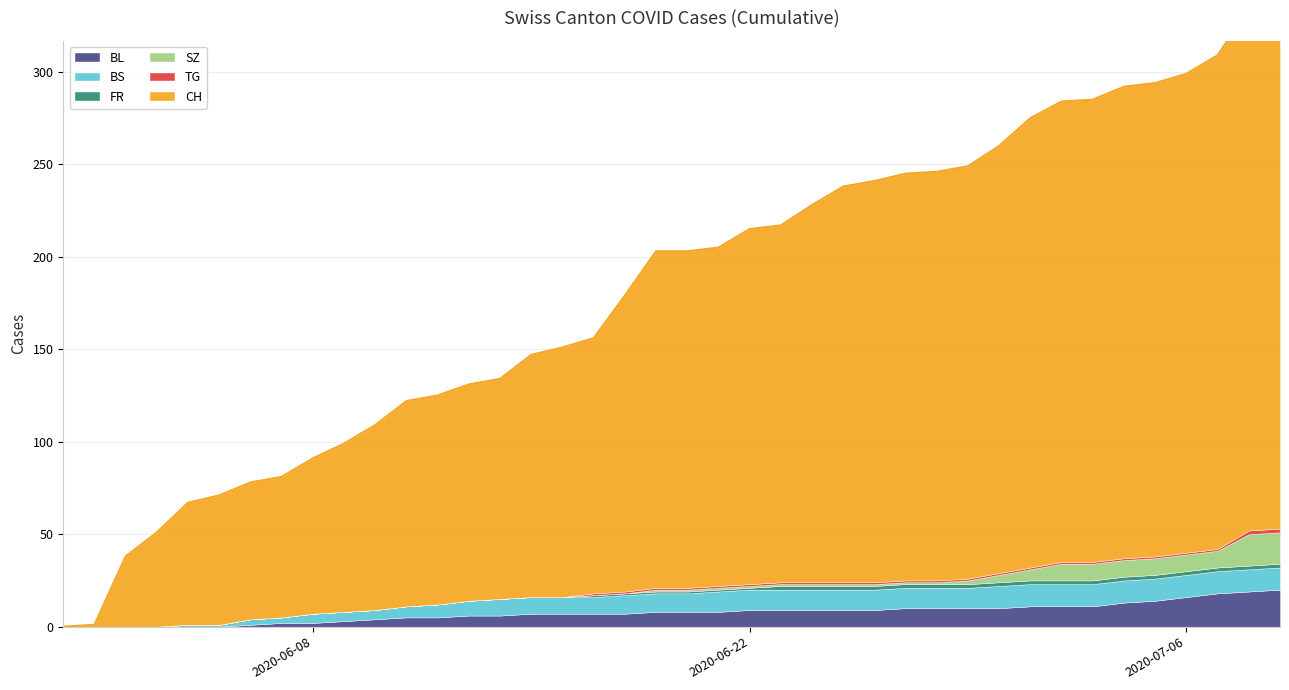

What is the spread (max minus min) of values at 10?

100